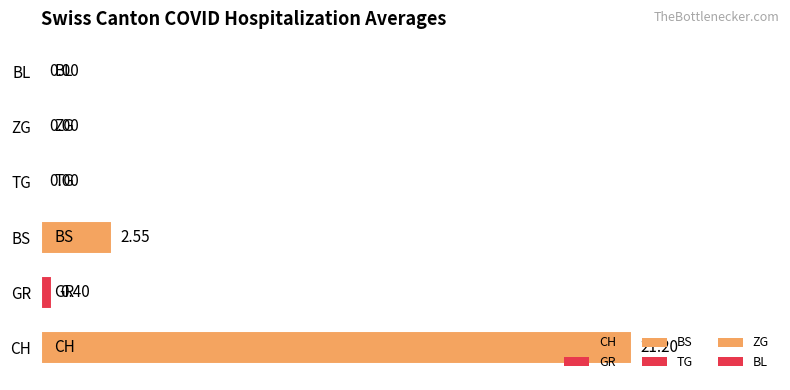

Which has a higher value, BL or BS?

BS